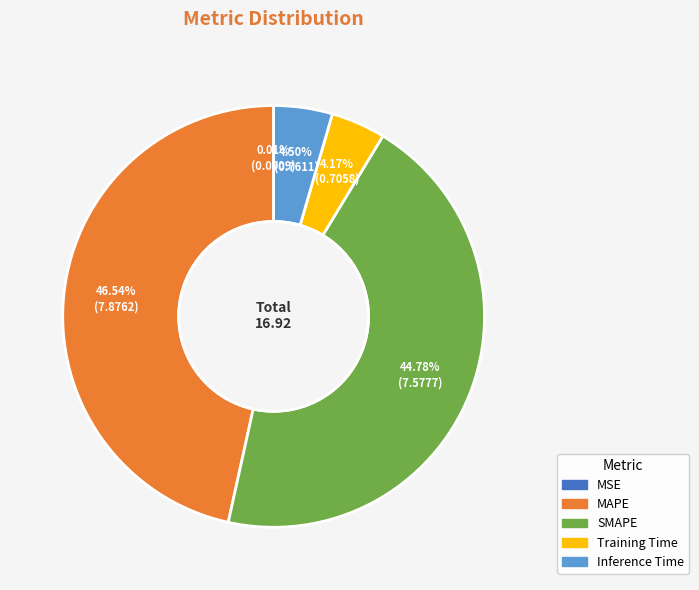

Is there a majority slice in this chart?

No